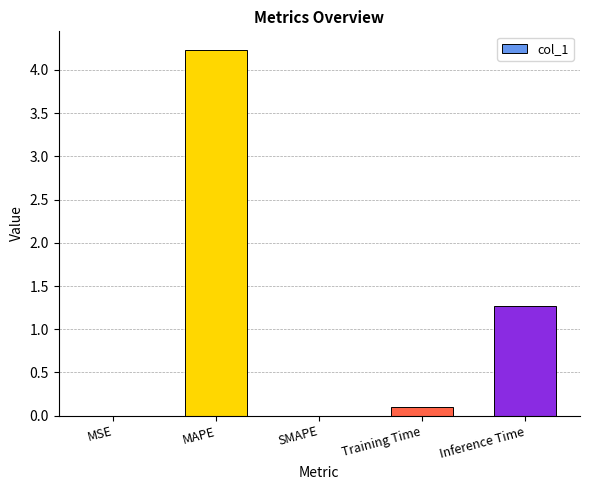

What is the difference between the values at SMAPE and MAPE?

4.2